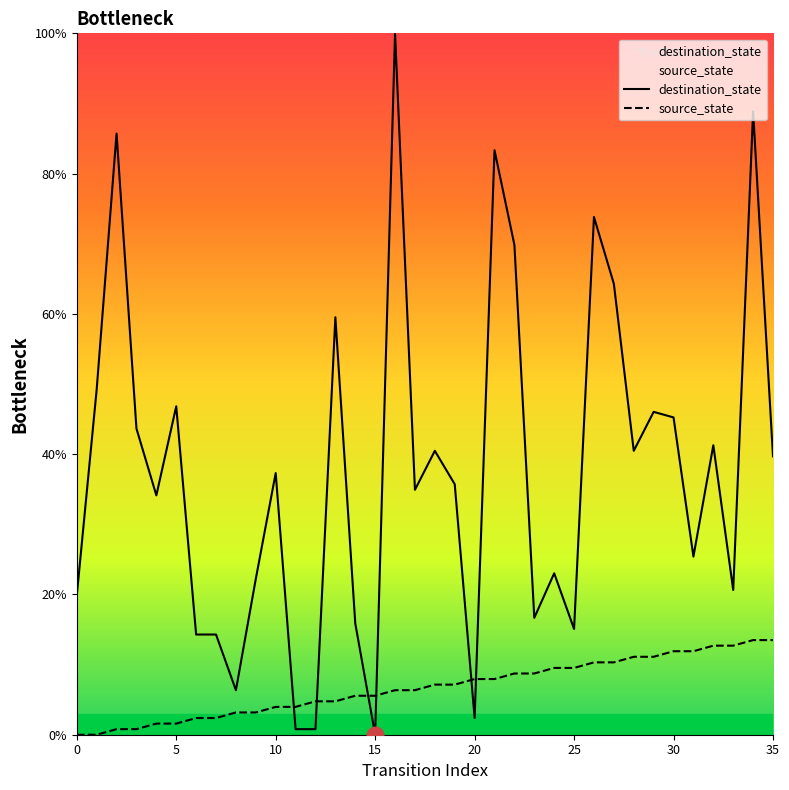

Between 18 and 29, which series saw the biggest shift?

destination_state